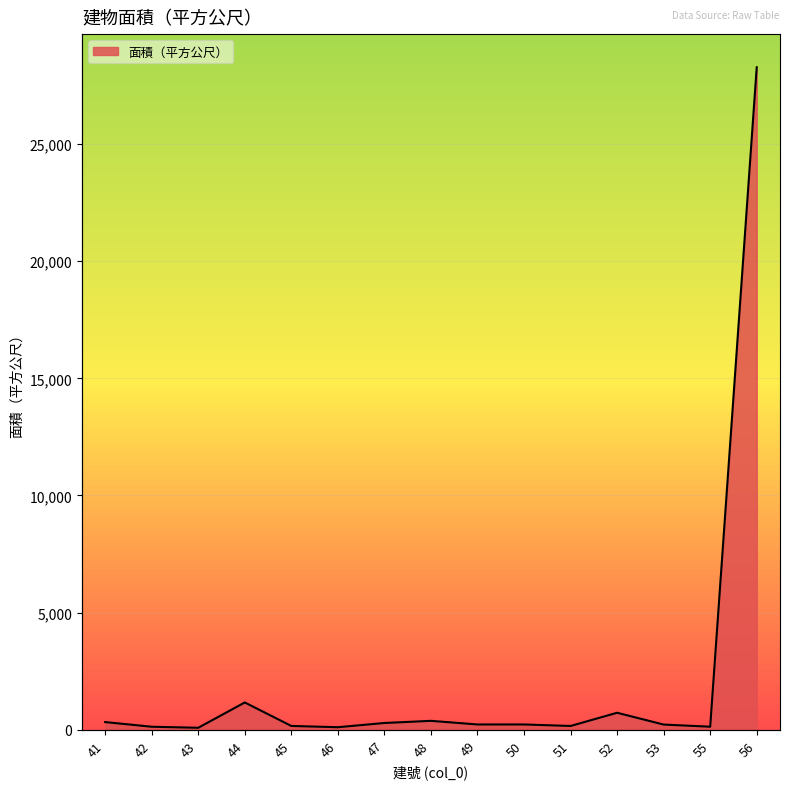

What is the maximum value shown in the chart?

28275.5